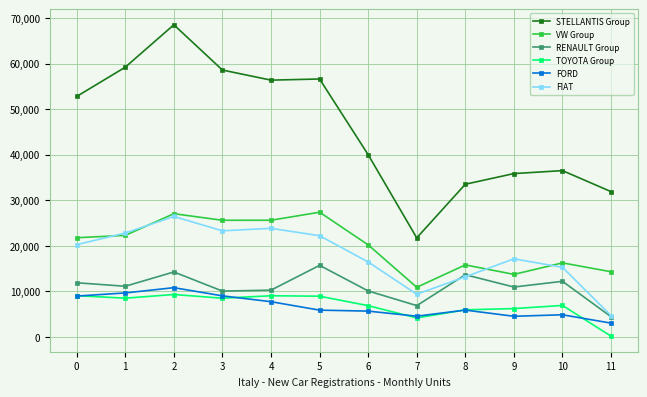

At which category does RENAULT Group reach its first local valley?

1